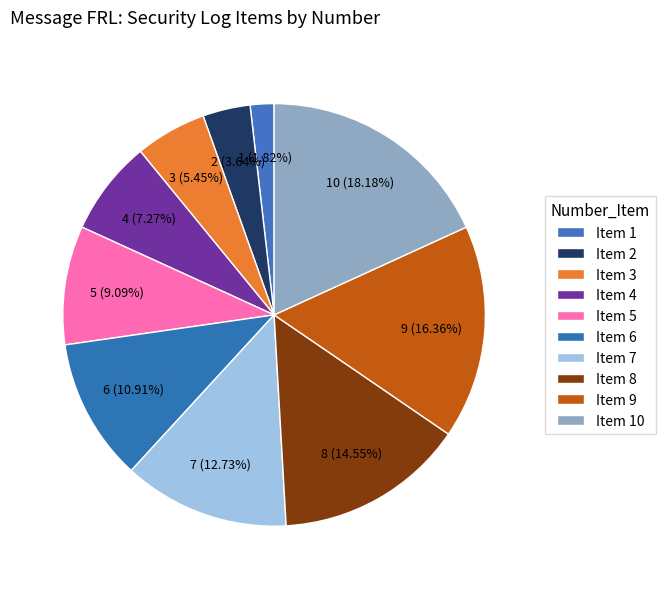

True or false: Item 10 accounts for 18% of the total.

True